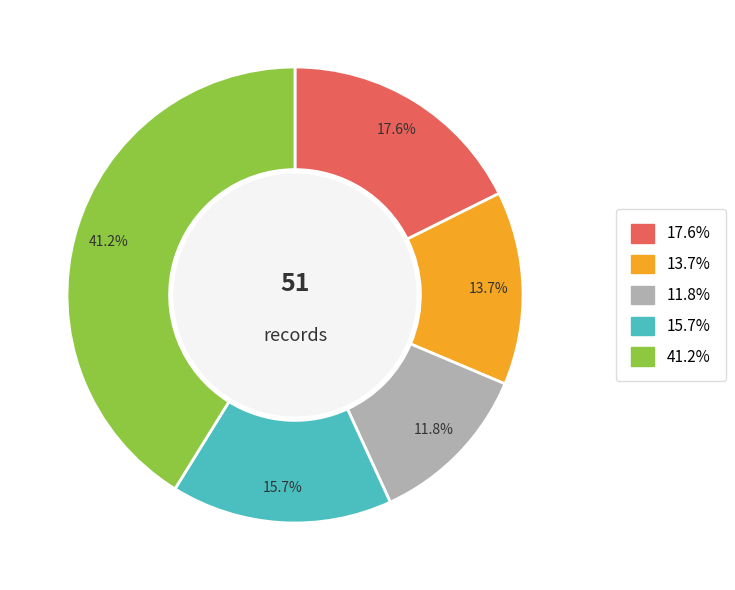

Is there any slice that represents more than half of the pie?

No